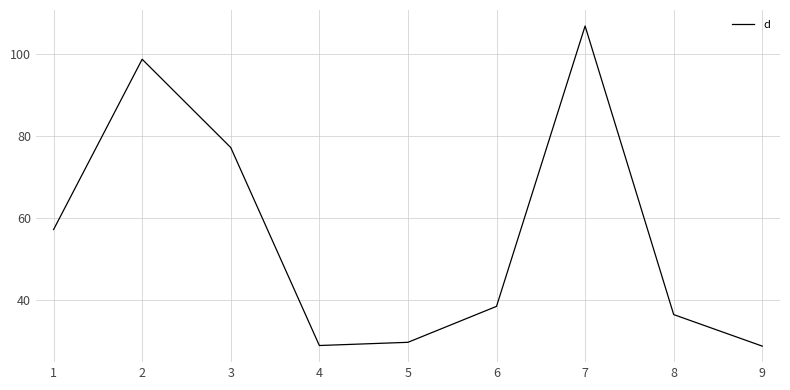

True or false: the data shows 106.7 at 7.

True